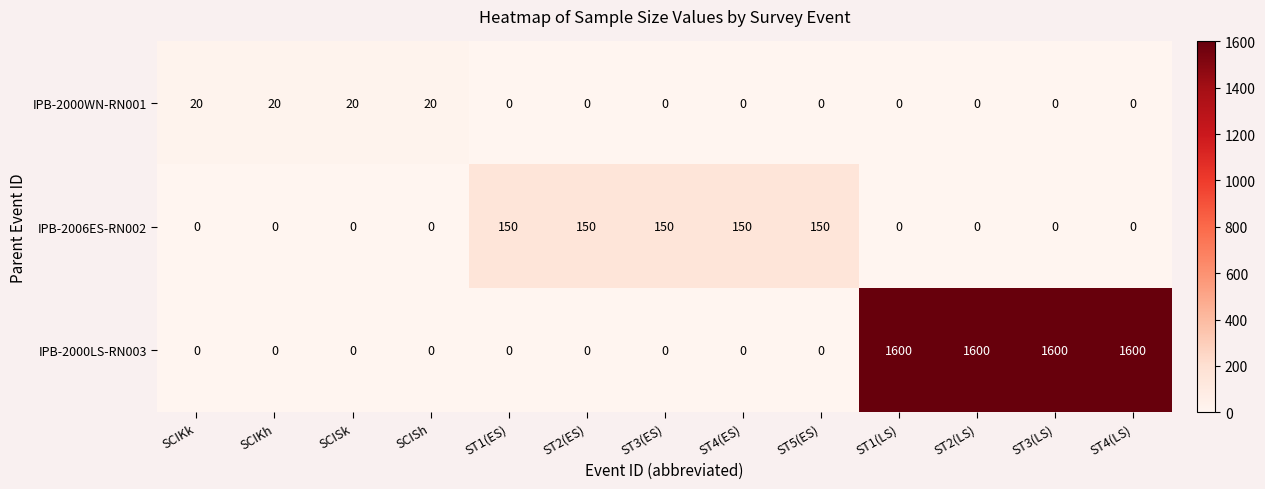

What is the greatest value displayed?

1600